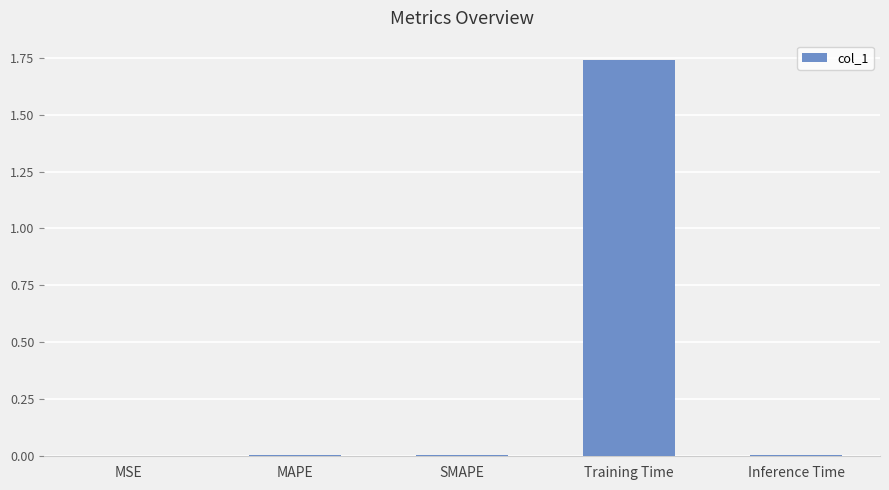

True or false: the data shows 0.0 at SMAPE.

True